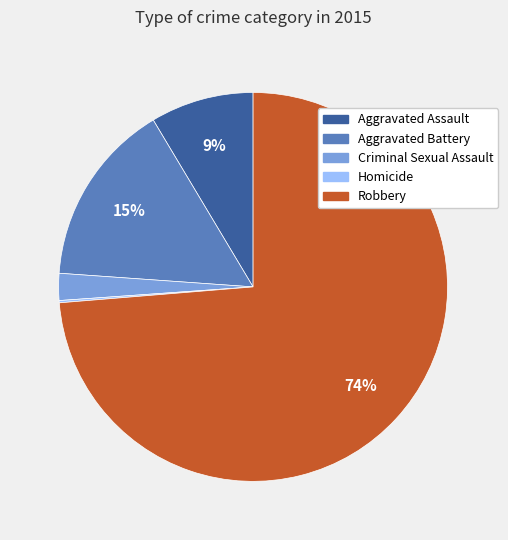

What is the largest slice in the pie chart?

Robbery